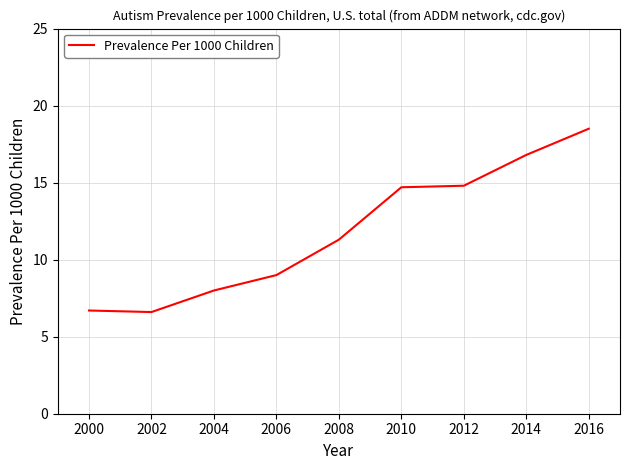

What is the approximate value at 2008?

11.3